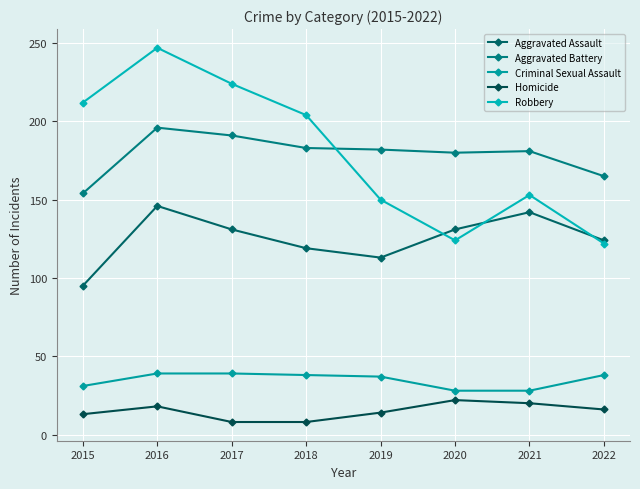

What is the difference between the second highest and minimum values in the Criminal Sexual Assault series?

11